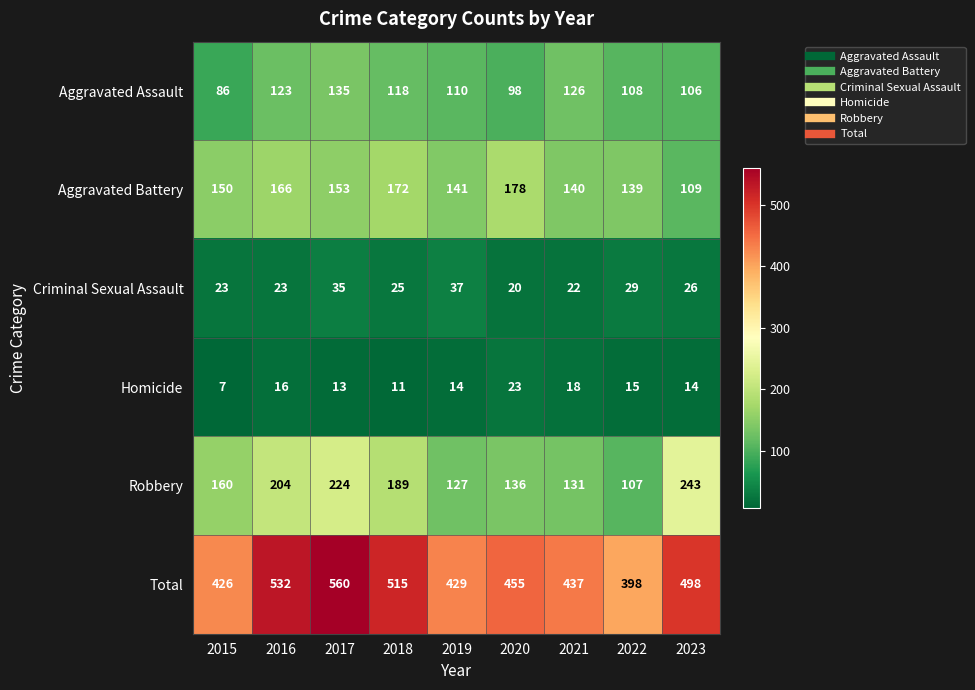

What is the spread (max minus min) of values at 2022?

383